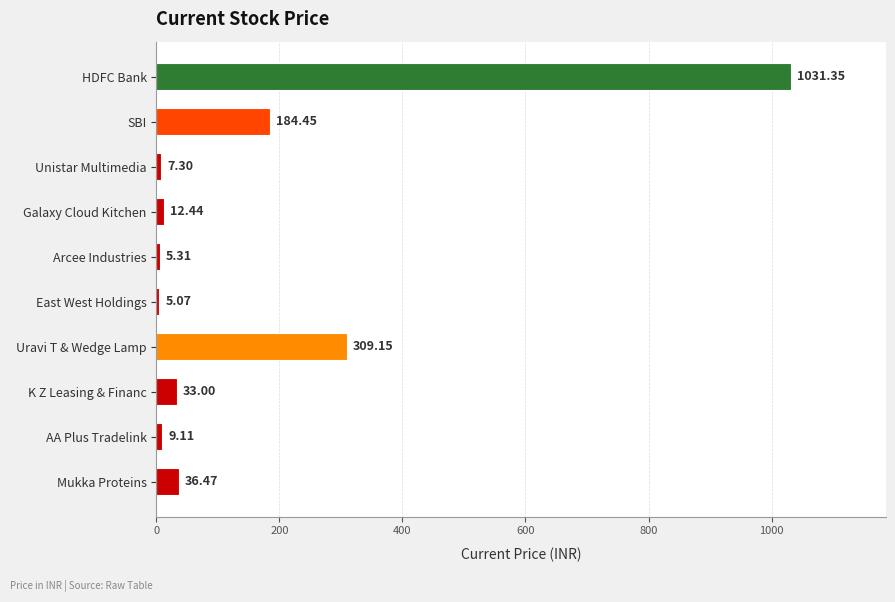

Rank the categories by value from highest to lowest.

HDFC Bank, Uravi T & Wedge Lamp, SBI, Mukka Proteins, K Z Leasing & Financ, Galaxy Cloud Kitchen, AA Plus Tradelink, Unistar Multimedia, Arcee Industries, East West Holdings